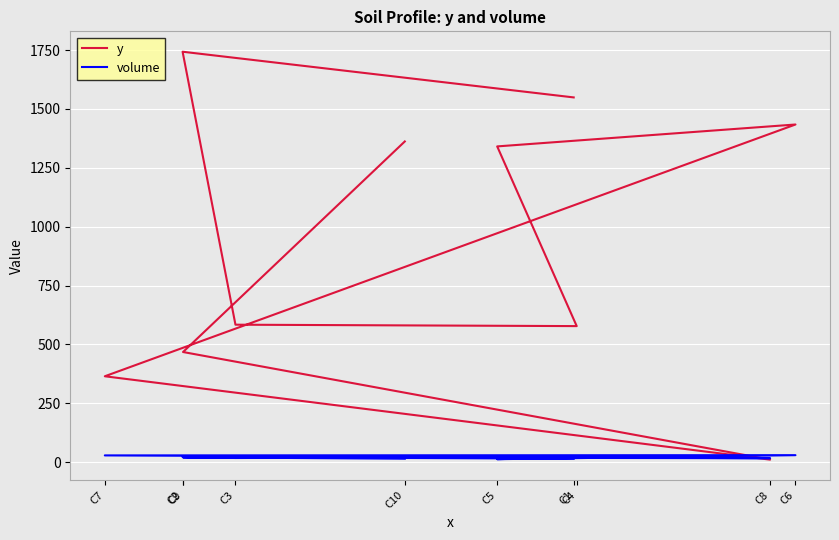

How many data points in y are above 1341?

4